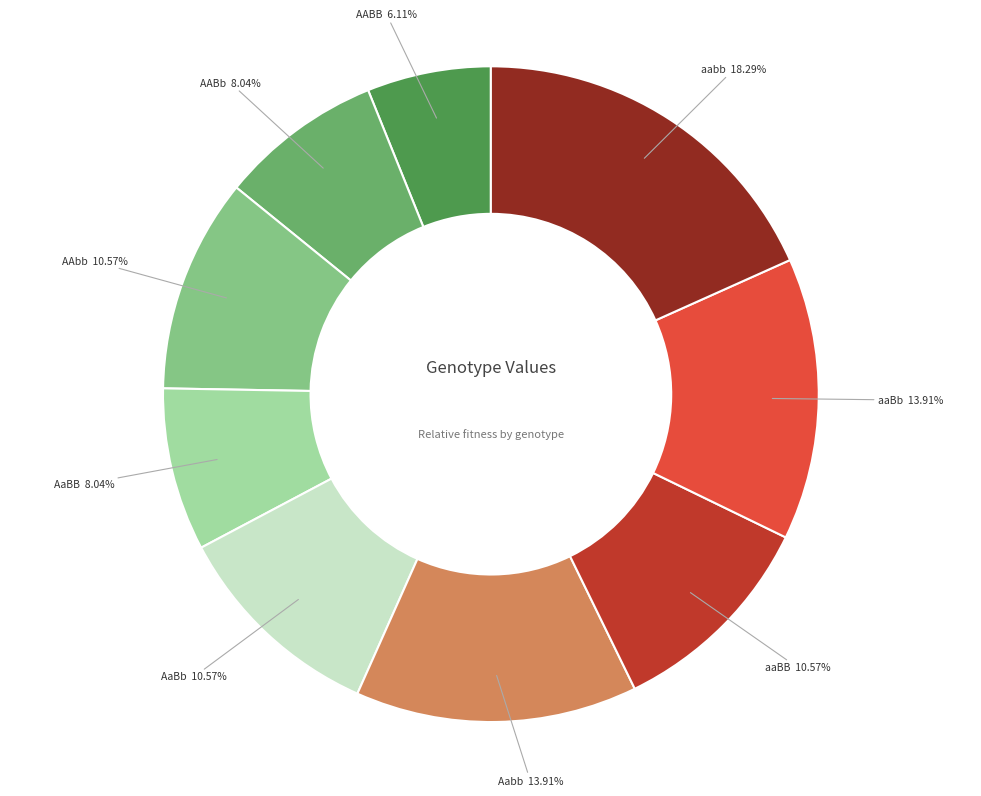

Is there any slice that represents more than half of the pie?

No